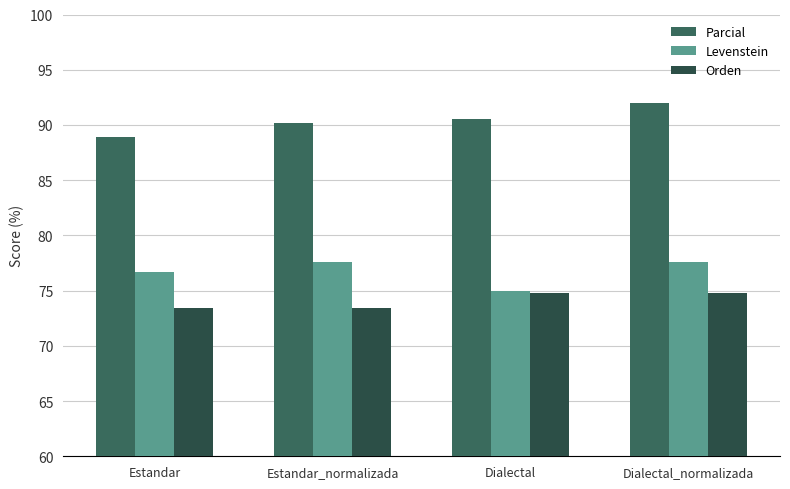

The Levenstein series shows 75.0 at Dialectal. True or false?

True